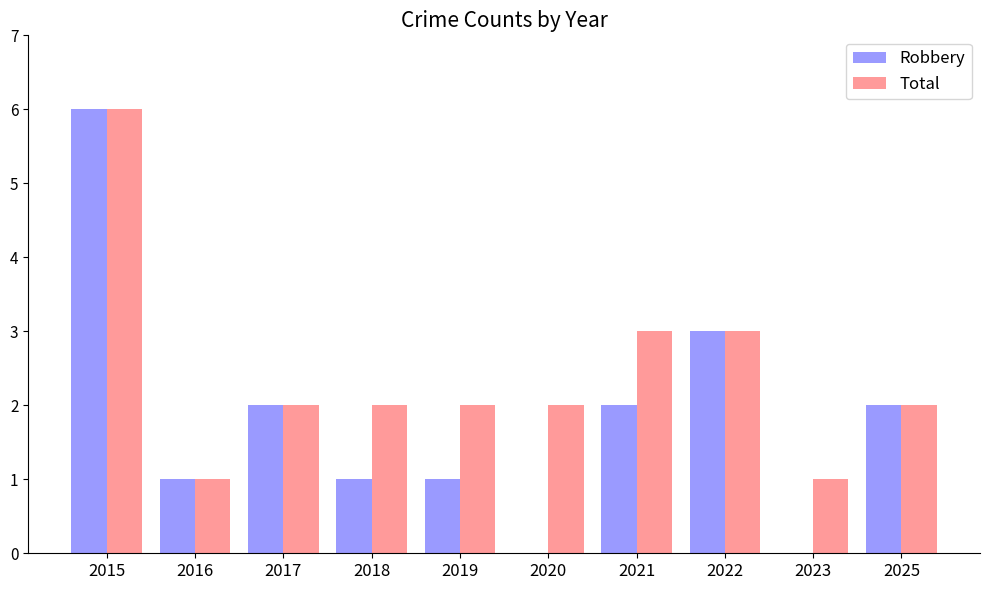

How many categories are shown in the chart?

10